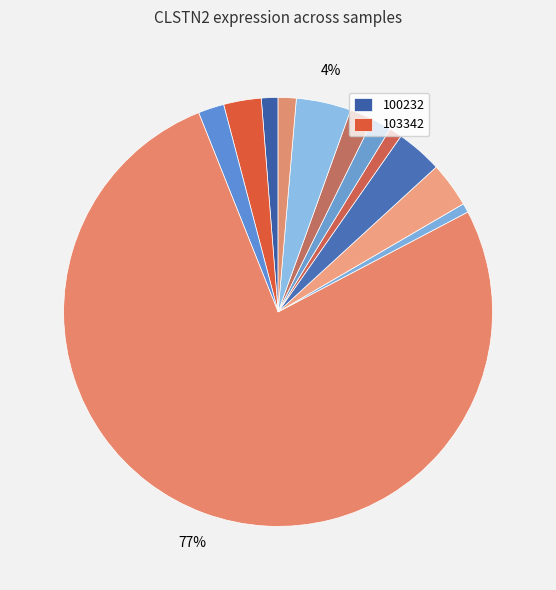

How many segments does this pie chart have?

12